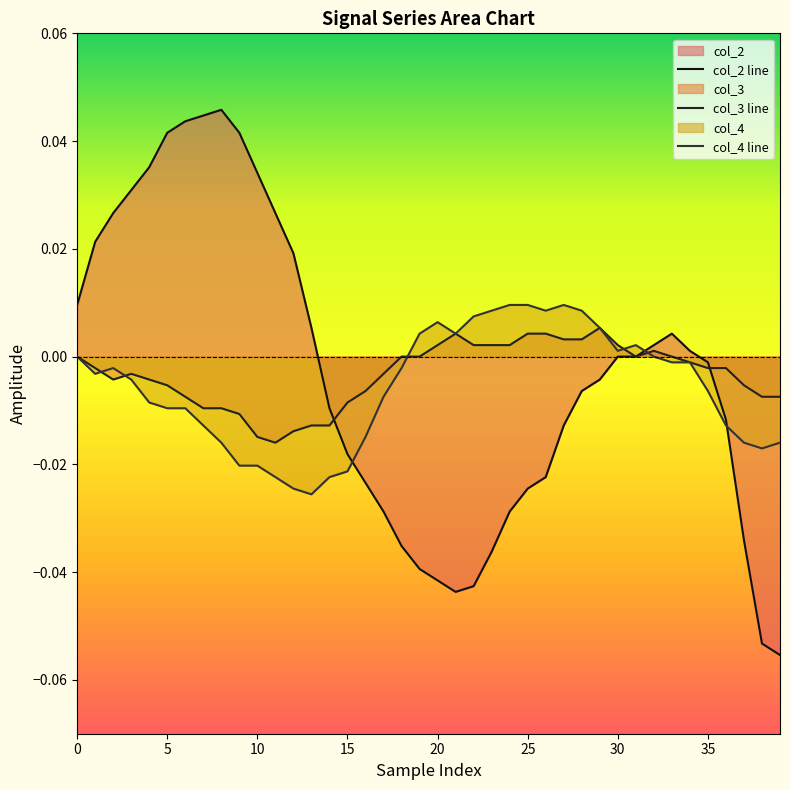

True or false: col_2 line has a value of 0.0 at 13.

True